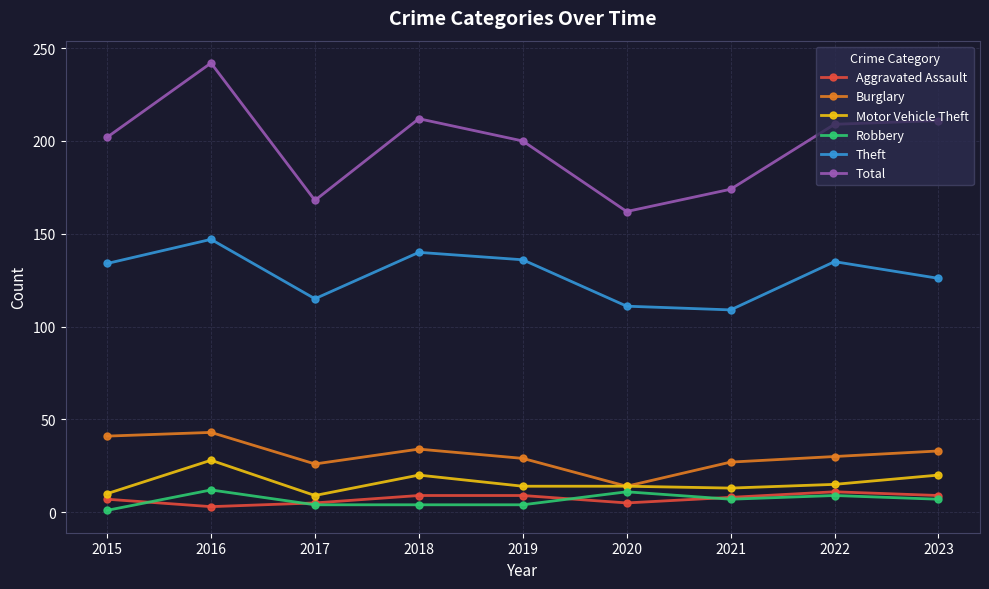

Where is the first local minimum for Motor Vehicle Theft?

2017